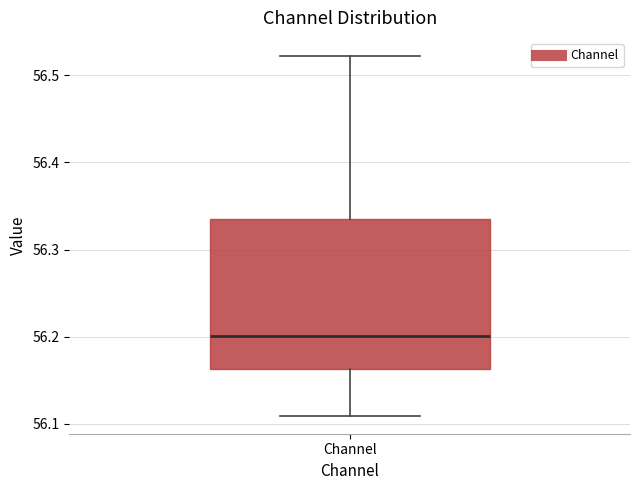

Transcribe this box plot: give where the median line is, the range the box spans, and where the two whiskers end, as read against the y-axis. The values are not printed on the chart, so give them approximately, as read against the axis.

median 56.20, box 56.16 to 56.33, whiskers 56.11 to 56.52